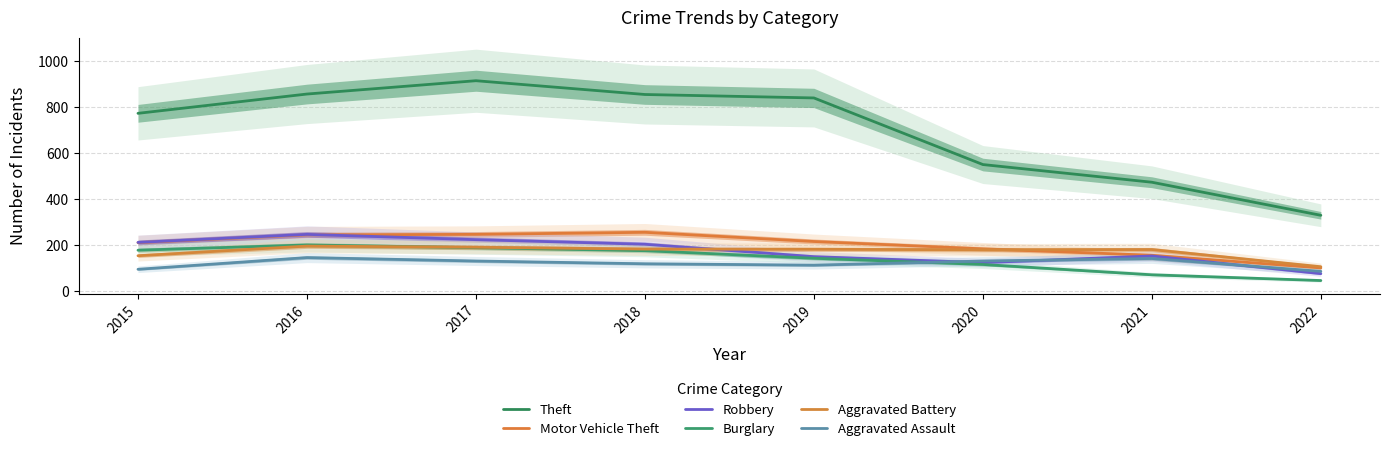

What is the total value across all series at 2016?

1893